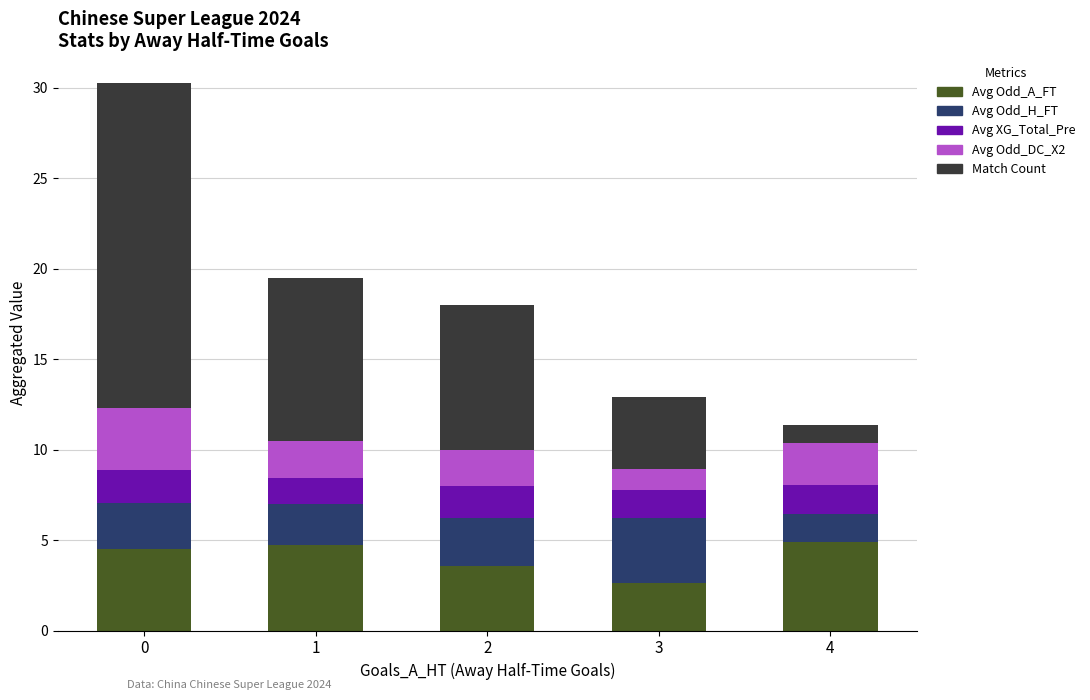

Which category has the lowest value in the Avg Odd_A_FT series?

3